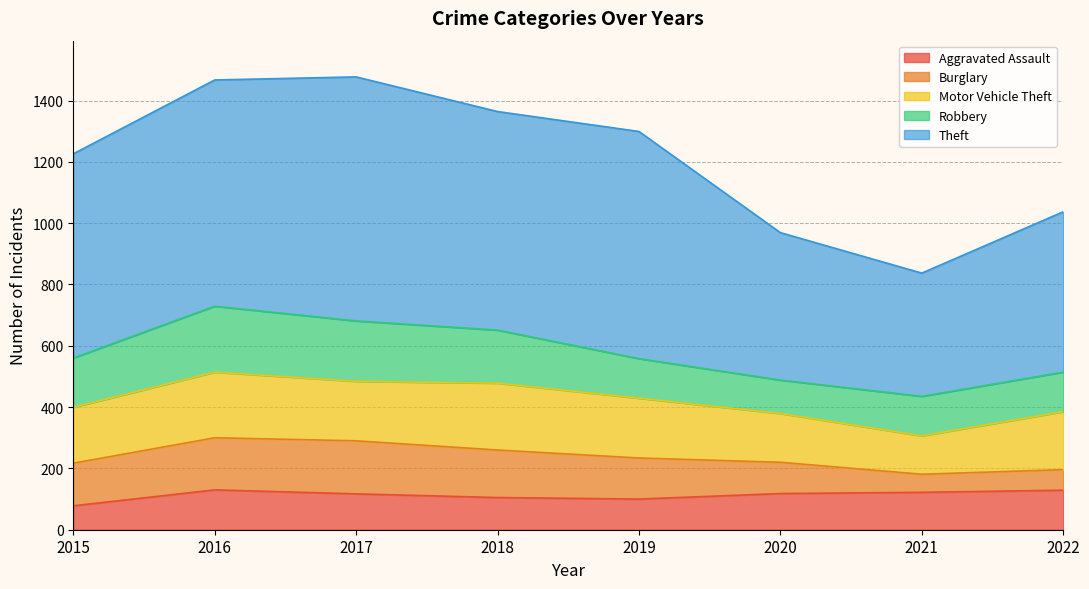

Between 2017 and 2019, which series saw the biggest shift?

Robbery